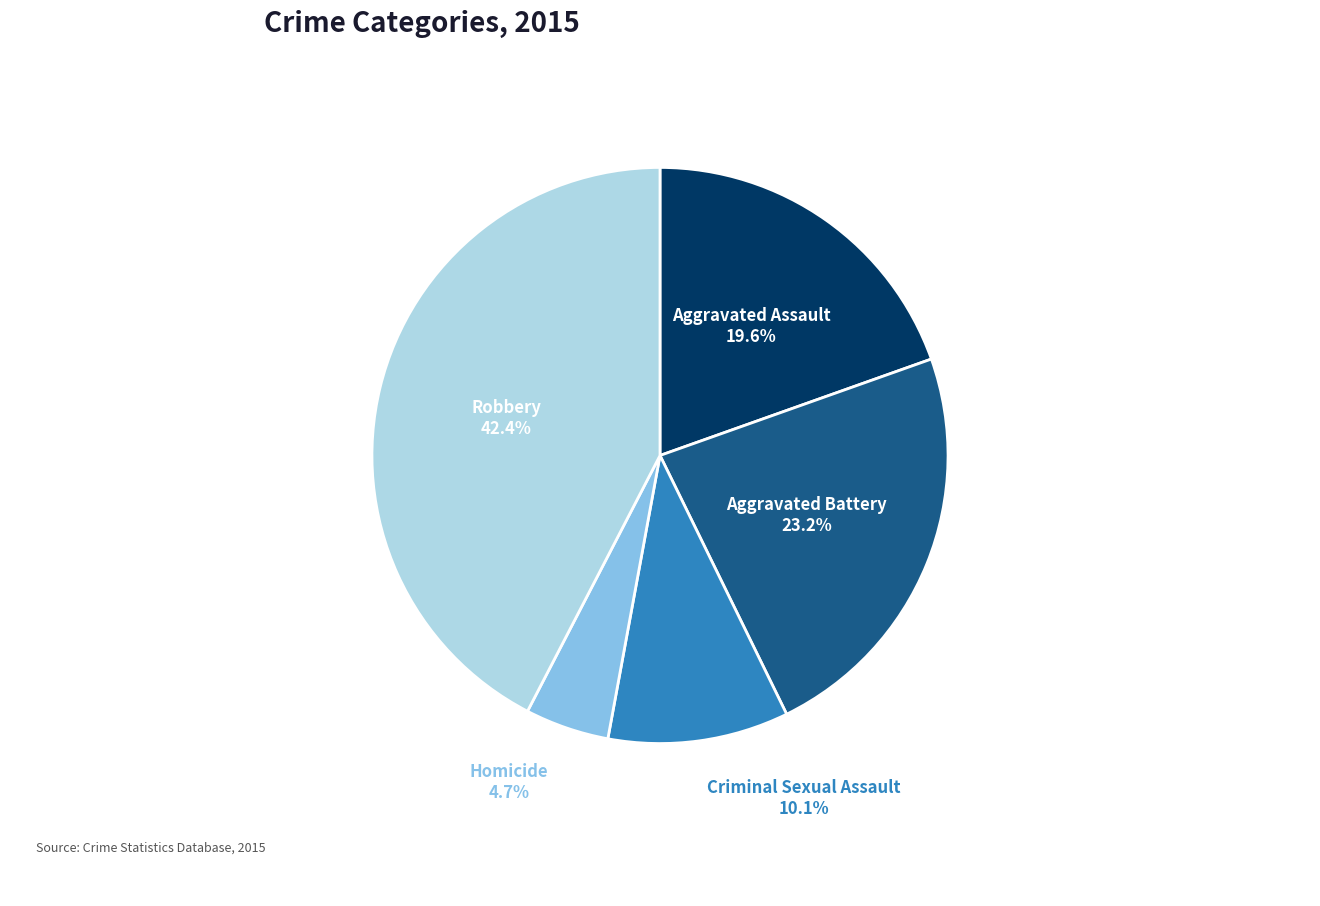

Which category has the biggest portion of the pie?

Robbery